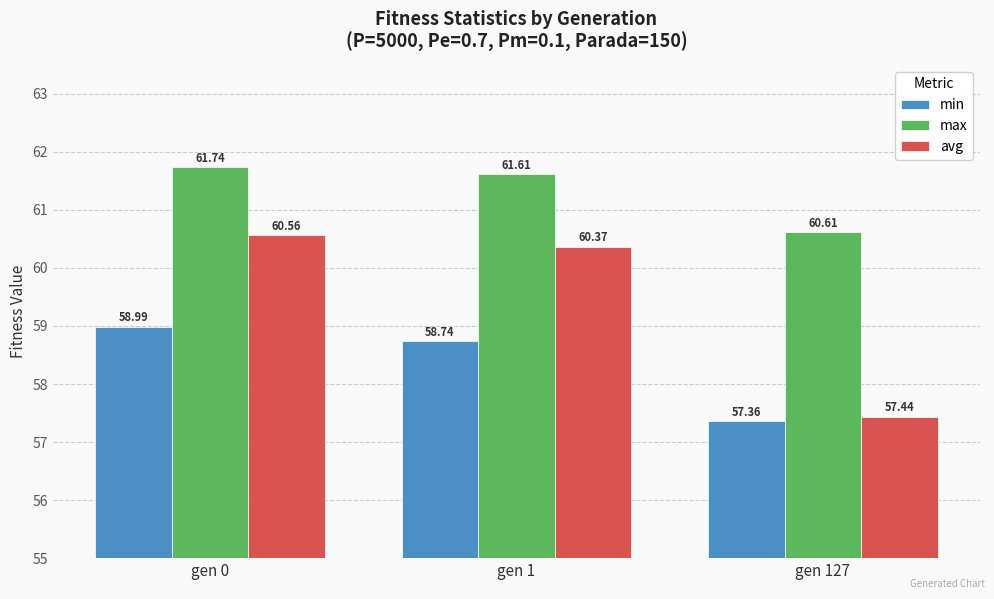

At which label does min first exceed 58?

gen 0